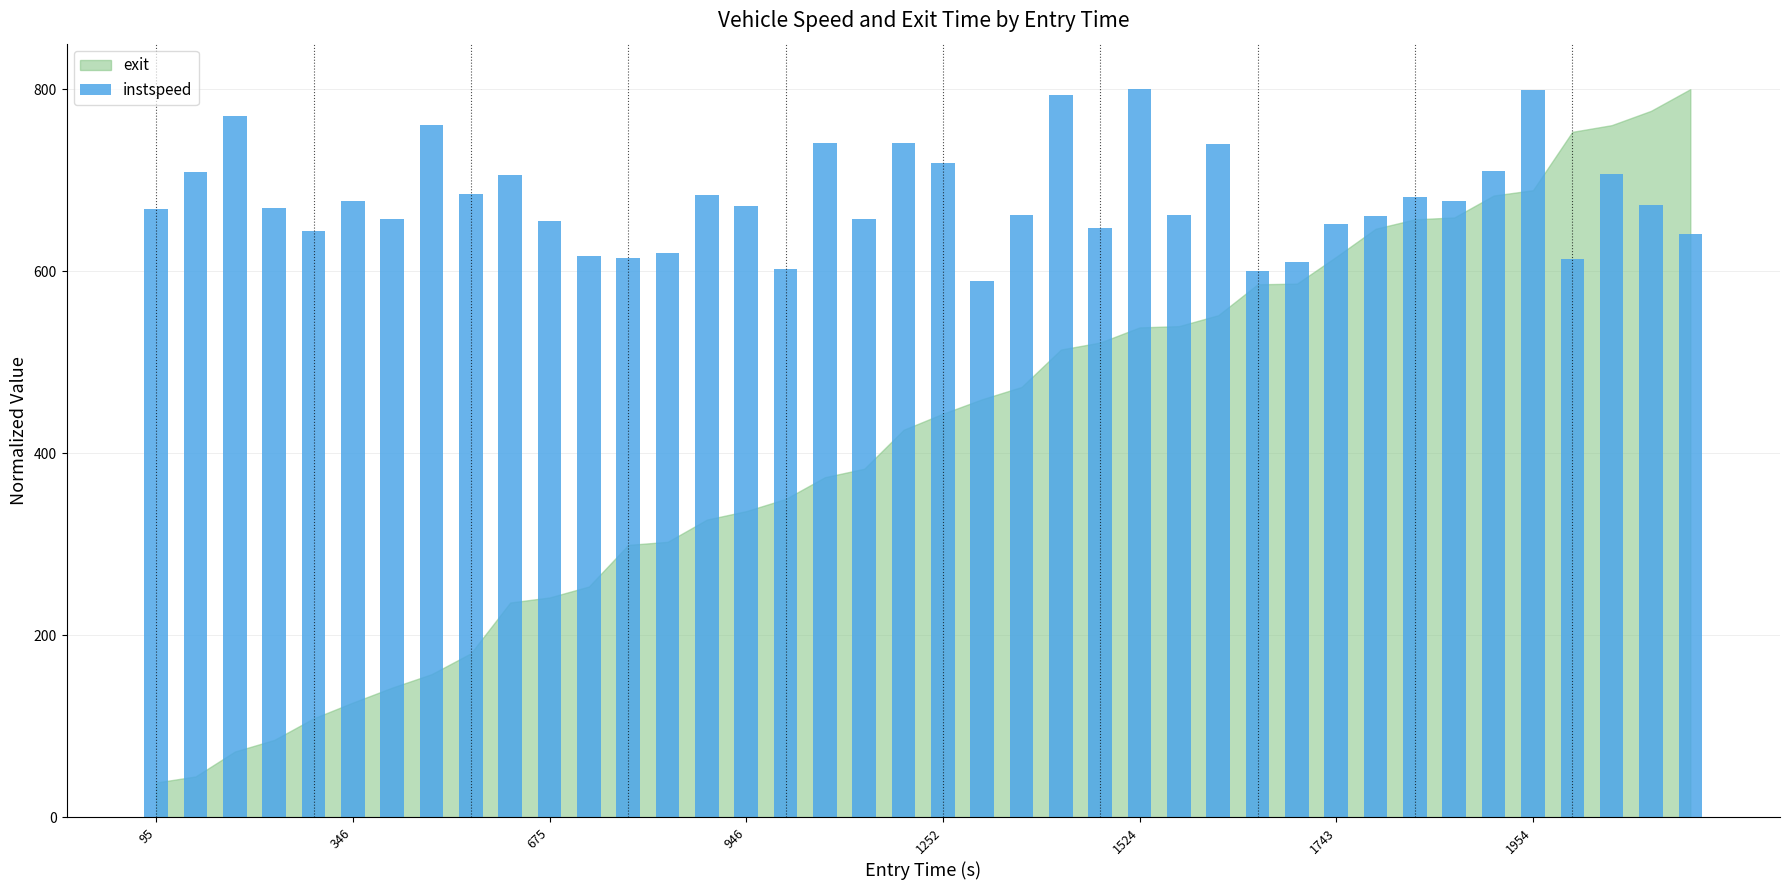

What is the sum of all values?

27187.3